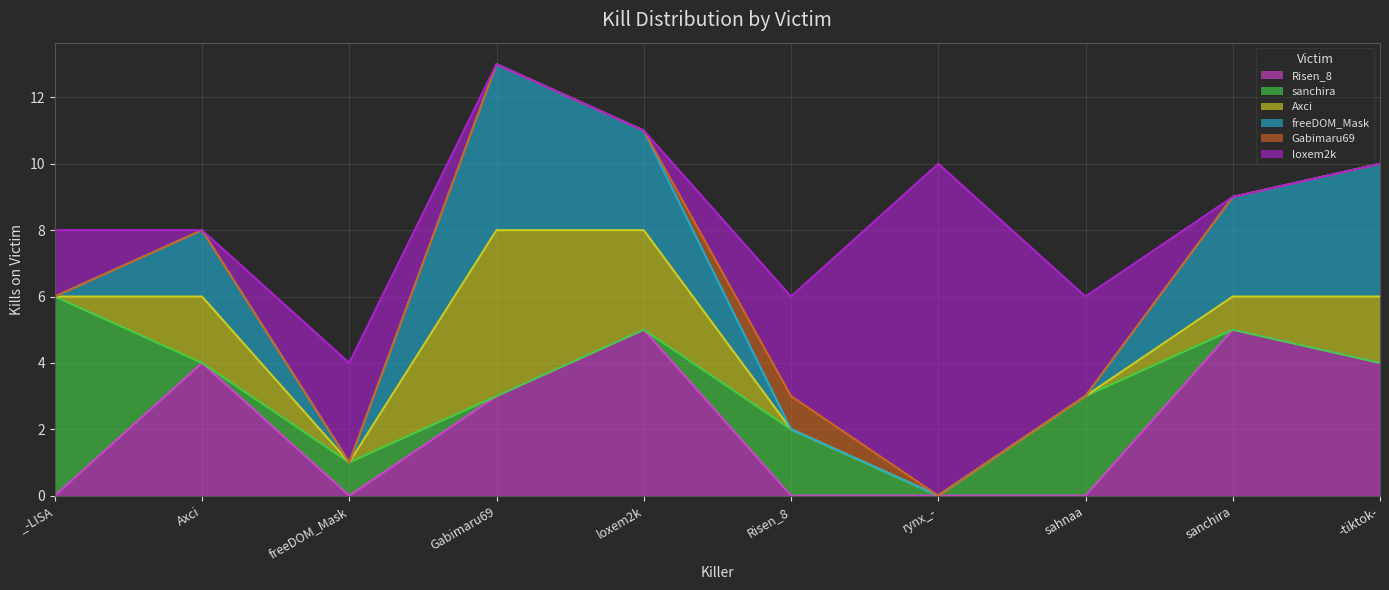

Reading left to right, transcribe all the data shown in this chart.

Risen_8: _-LISA=0	Axci=4	freeDOM_Mask=0	Gabimaru69=3	loxem2k=5	Risen_8=0	rynx_-=0	sahnaa=0	sanchira=5	-tiktok-=4
sanchira: _-LISA=6	Axci=0	freeDOM_Mask=1	Gabimaru69=0	loxem2k=0	Risen_8=2	rynx_-=0	sahnaa=3	sanchira=0	-tiktok-=0
Axci: _-LISA=0	Axci=2	freeDOM_Mask=0	Gabimaru69=5	loxem2k=3	Risen_8=0	rynx_-=0	sahnaa=0	sanchira=1	-tiktok-=2
freeDOM_Mask: _-LISA=0	Axci=2	freeDOM_Mask=0	Gabimaru69=5	loxem2k=3	Risen_8=0	rynx_-=0	sahnaa=0	sanchira=3	-tiktok-=4
Gabimaru69: _-LISA=0	Axci=0	freeDOM_Mask=0	Gabimaru69=0	loxem2k=0	Risen_8=1	rynx_-=0	sahnaa=0	sanchira=0	-tiktok-=0
loxem2k: _-LISA=2	Axci=0	freeDOM_Mask=3	Gabimaru69=0	loxem2k=0	Risen_8=3	rynx_-=10	sahnaa=3	sanchira=0	-tiktok-=0